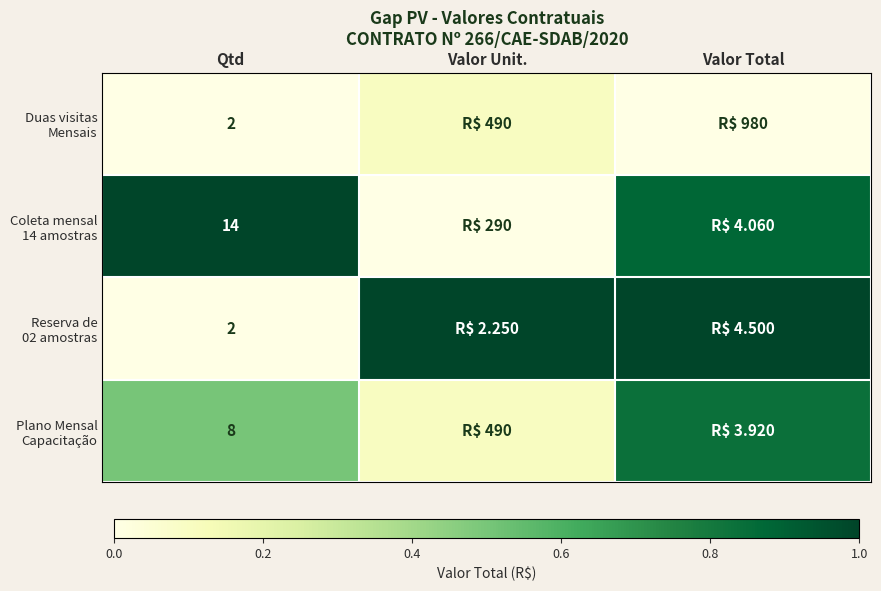

The value of Plano Mensal Capacitação at Valor Total is 1.4. True or false?

False